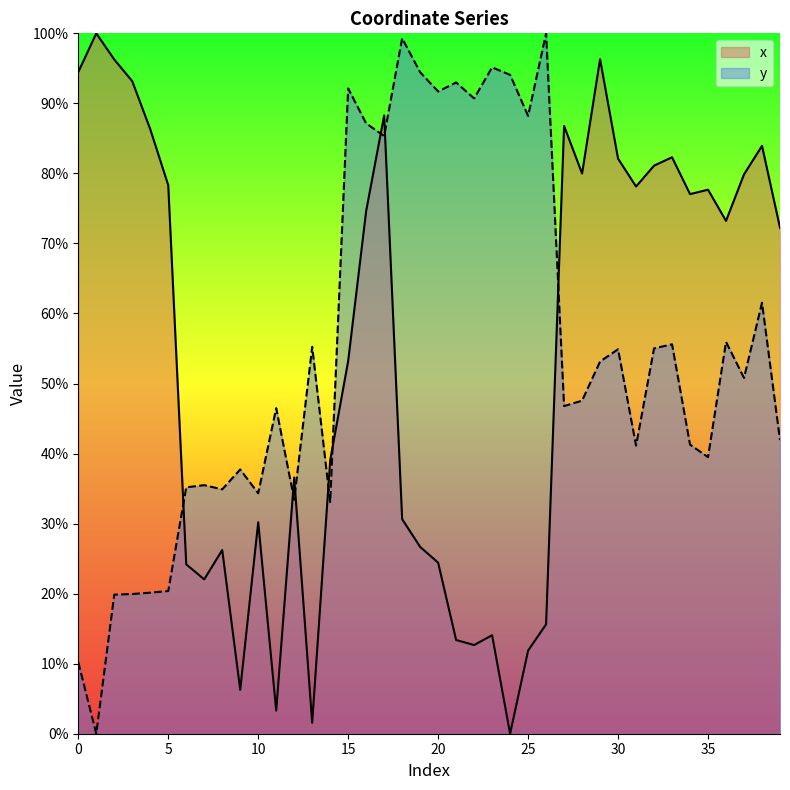

The value of y at 22 is 90.7. True or false?

True